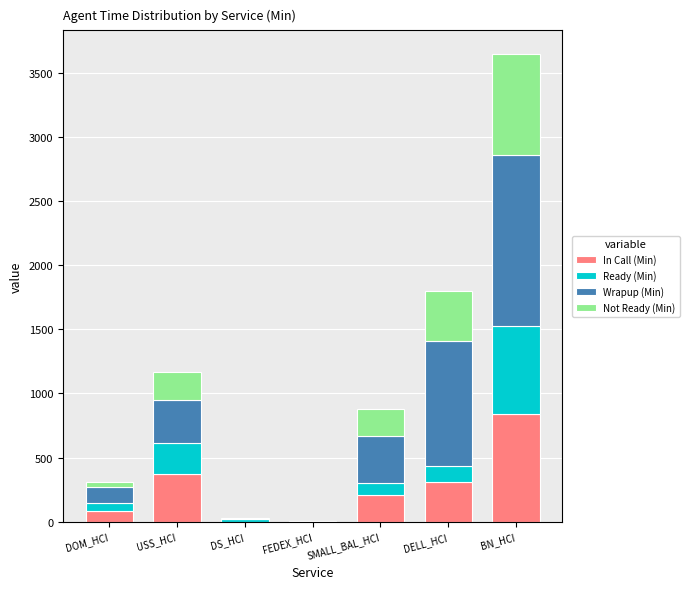

What is the sum of all In Call (Min) values?

1801.3